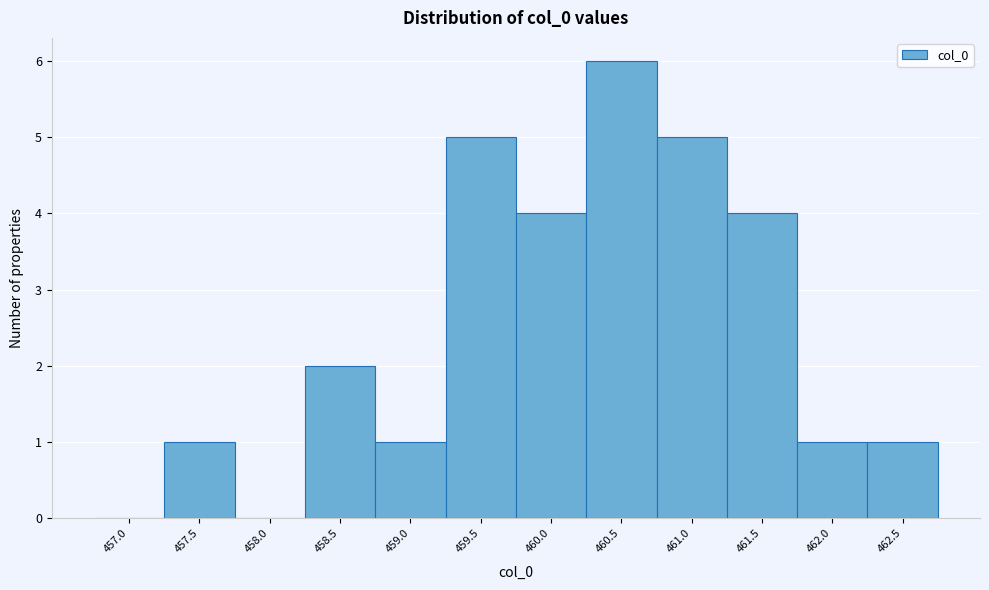

Reading left to right, transcribe all the data shown in this chart.

457.0=0	457.5=1	458.0=0	458.5=2	459.0=1	459.5=5	460.0=4	460.5=6	461.0=5	461.5=4	462.0=1	462.5=1